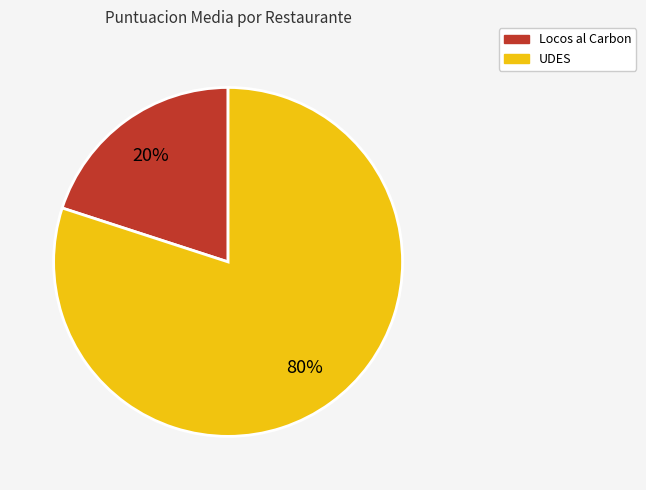

To the nearest percent, what is the difference between the UDES and Locos al Carbon slice percentages?

60%